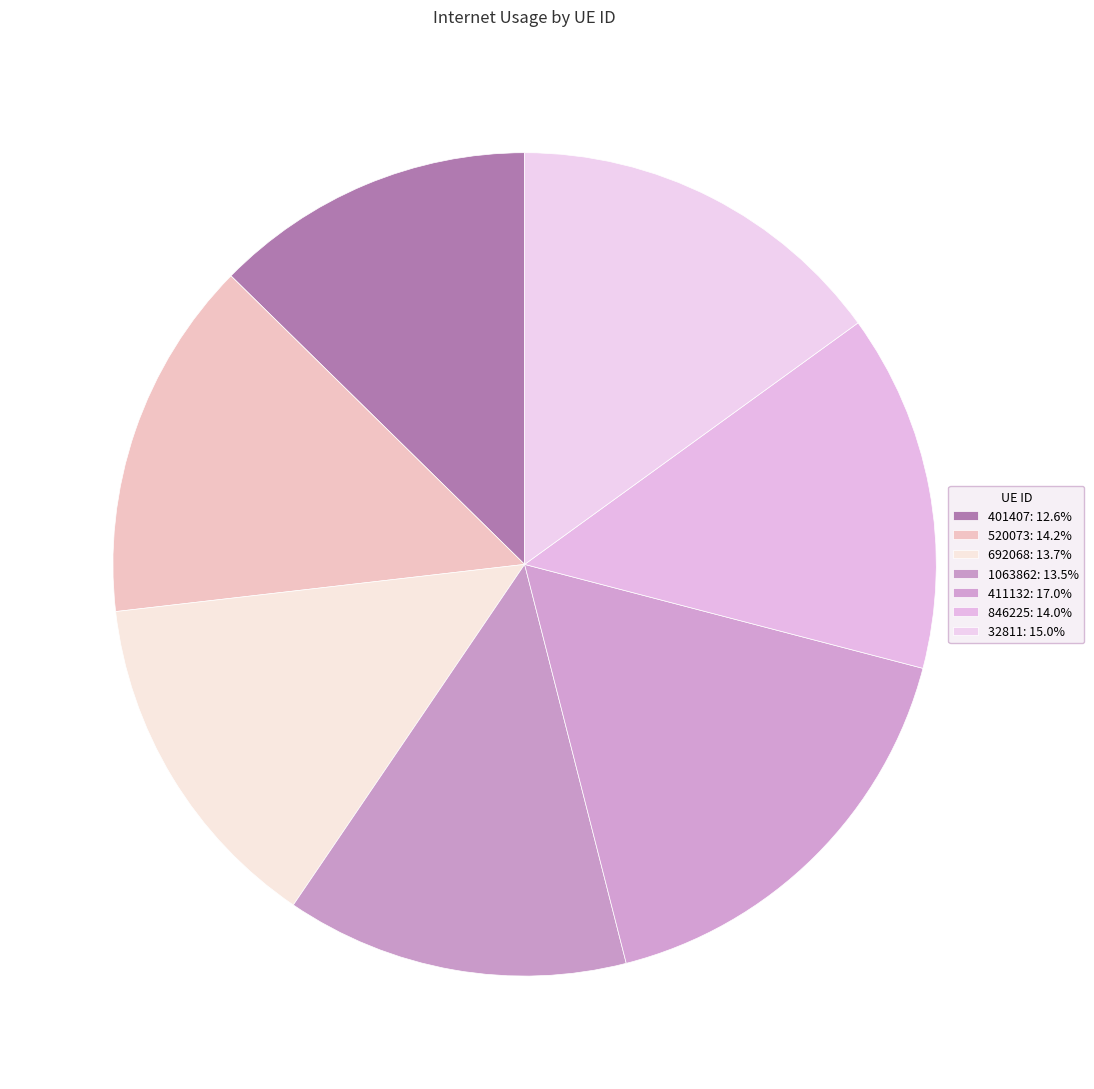

What portion of the pie excludes 520073?

85.8%